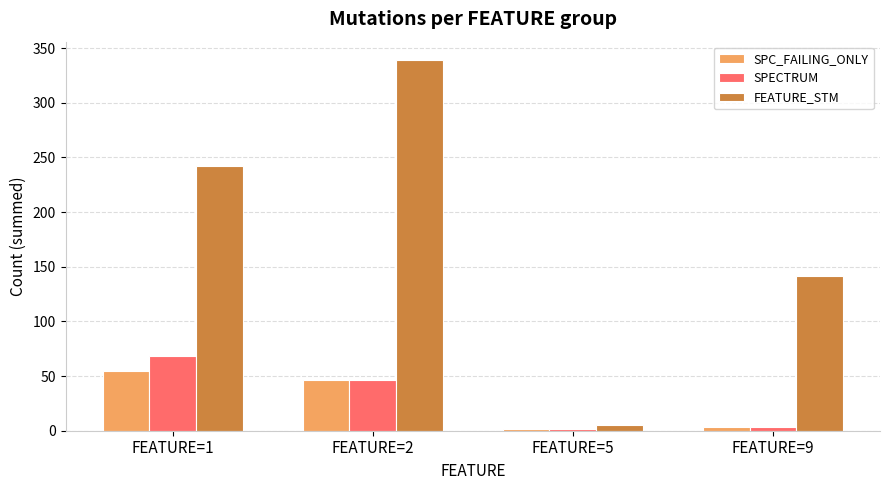

The SPC_FAILING_ONLY series shows 2 at FEATURE=5. True or false?

True